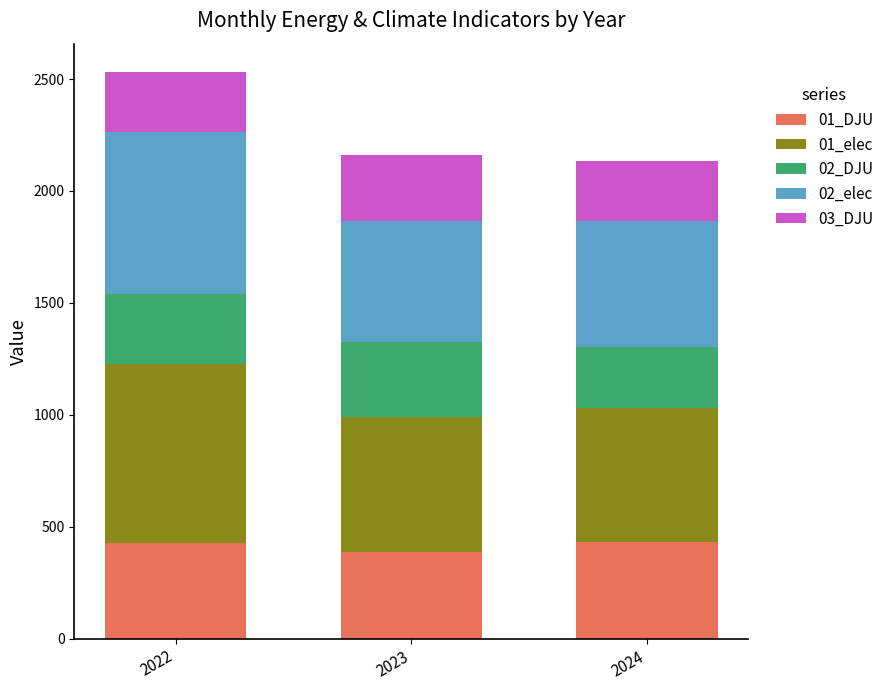

What are all the series names shown in the legend?

01_DJU, 01_elec, 02_DJU, 02_elec, 03_DJU